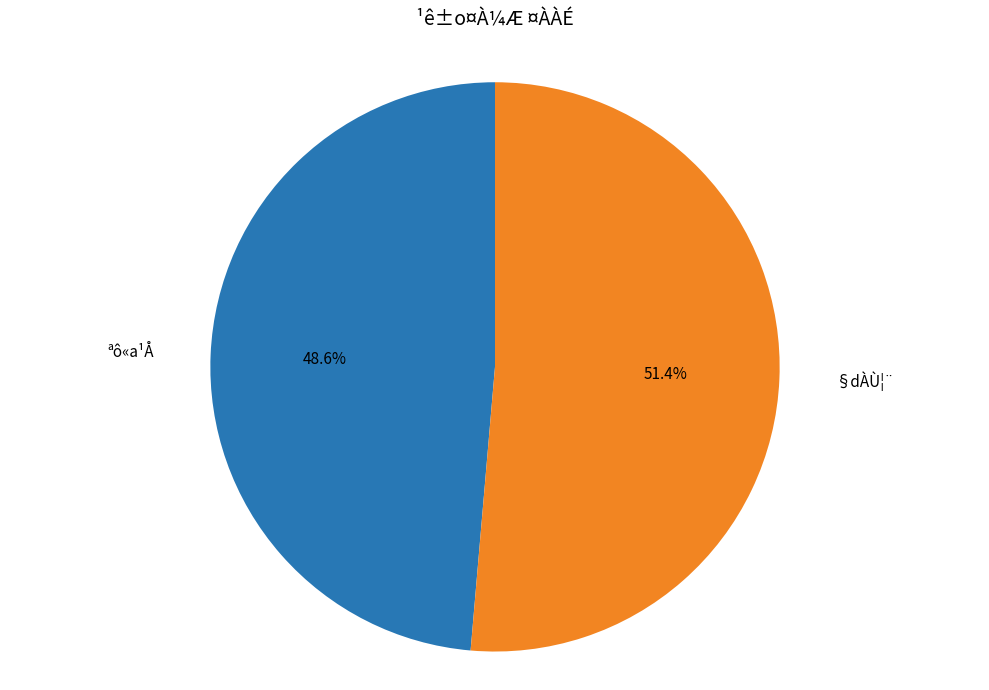

Combined, what portion of the pie is ªô«a¹Å and §dÀÙ¦¨?

100.0%